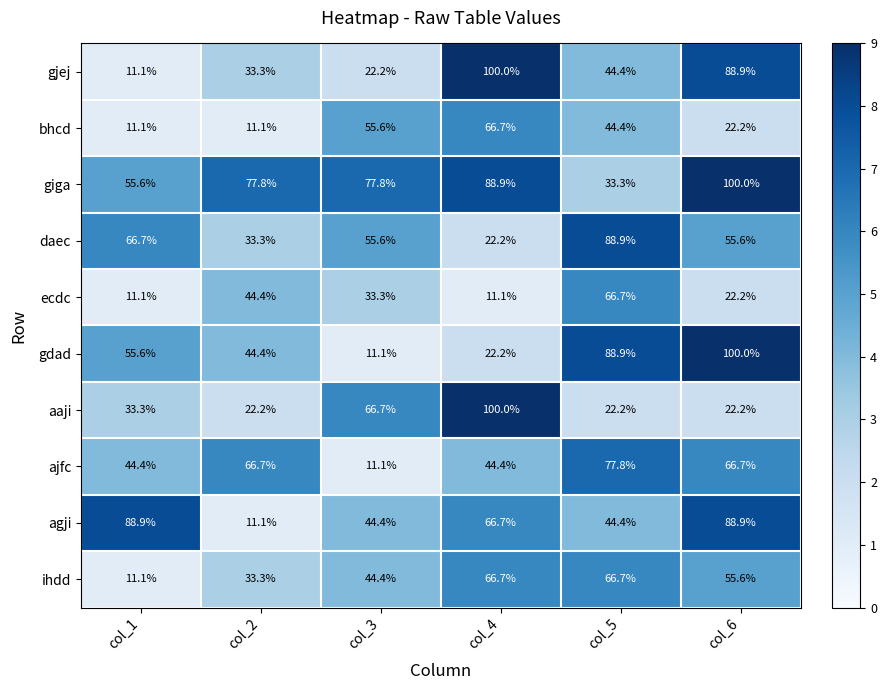

What is the minimum value shown in the chart?

11.1